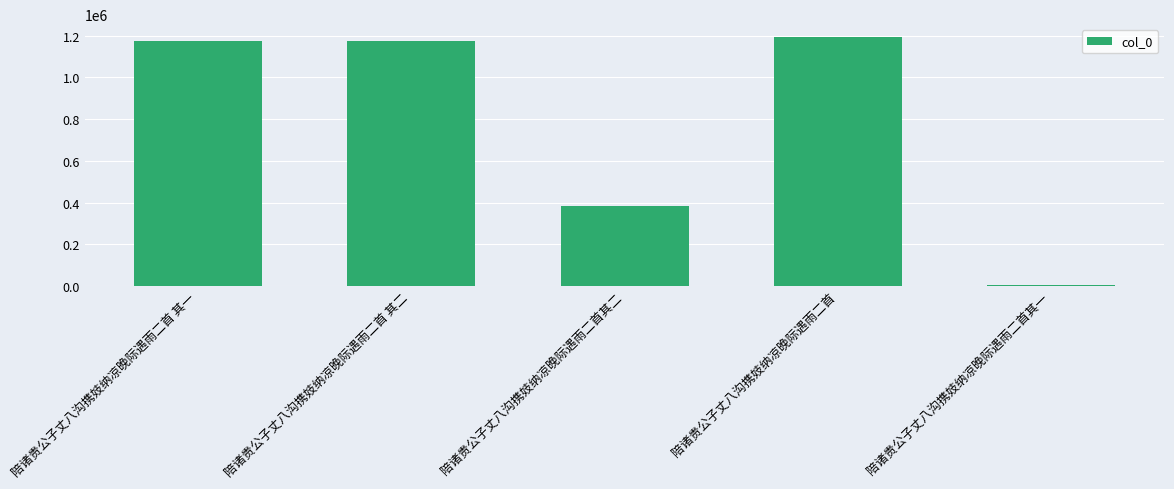

How many values are below 1173271?

2